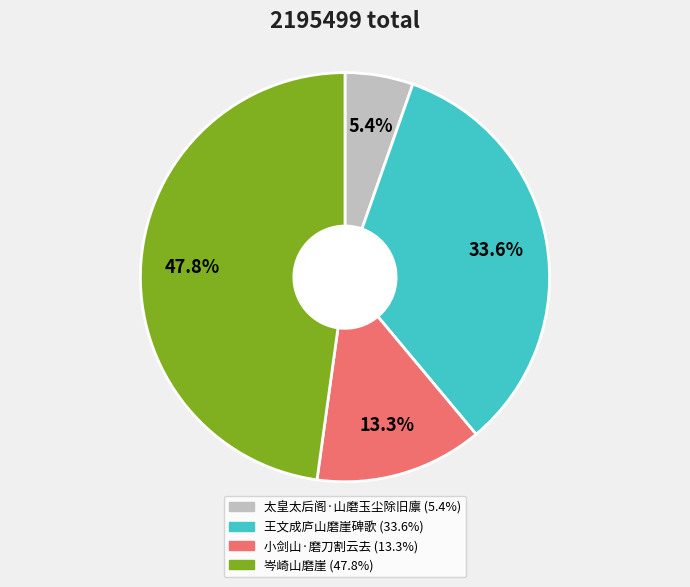

Rank the categories by value from lowest to highest.

太皇太后阁·山磨玉尘除旧廪, 小剑山·磨刀割云去, 王文成庐山磨崖碑歌, 岑崎山磨崖